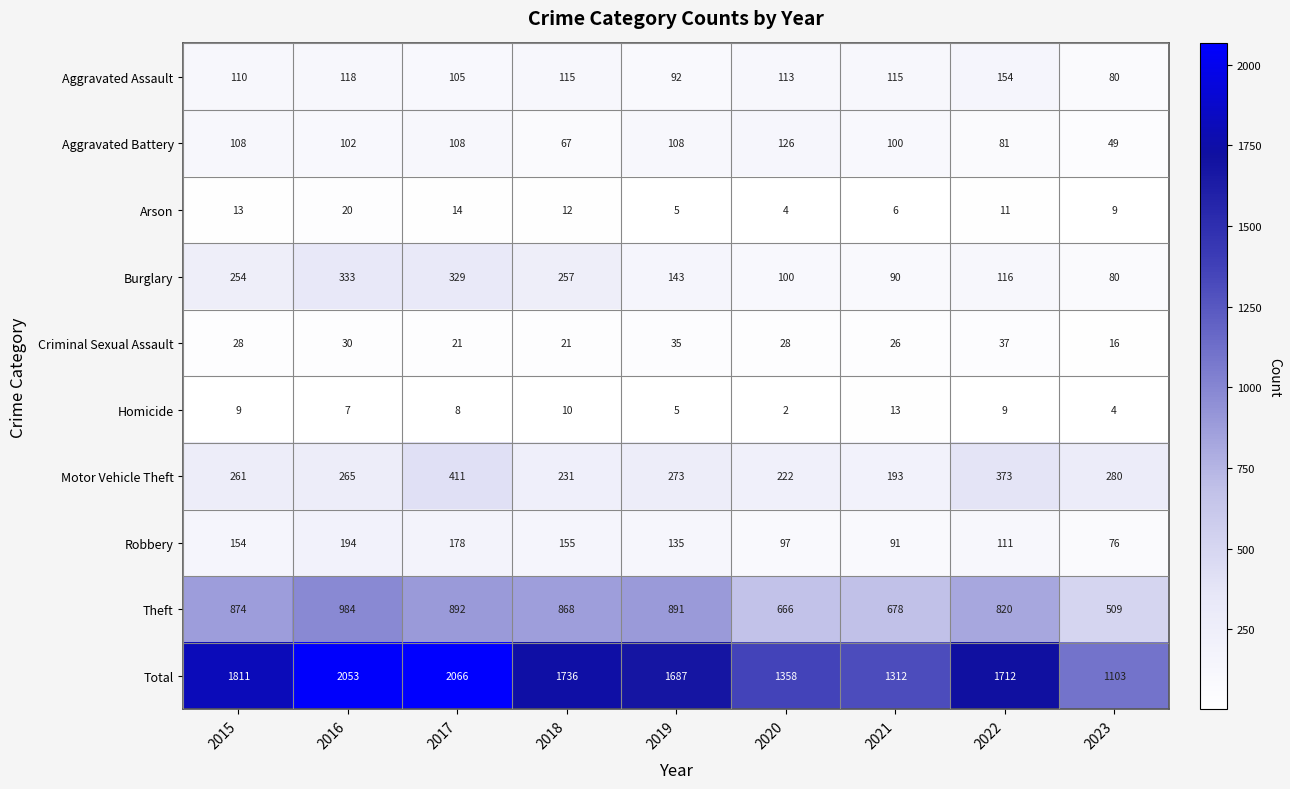

Where is Aggravated Assault nearest to the value 117?

2016